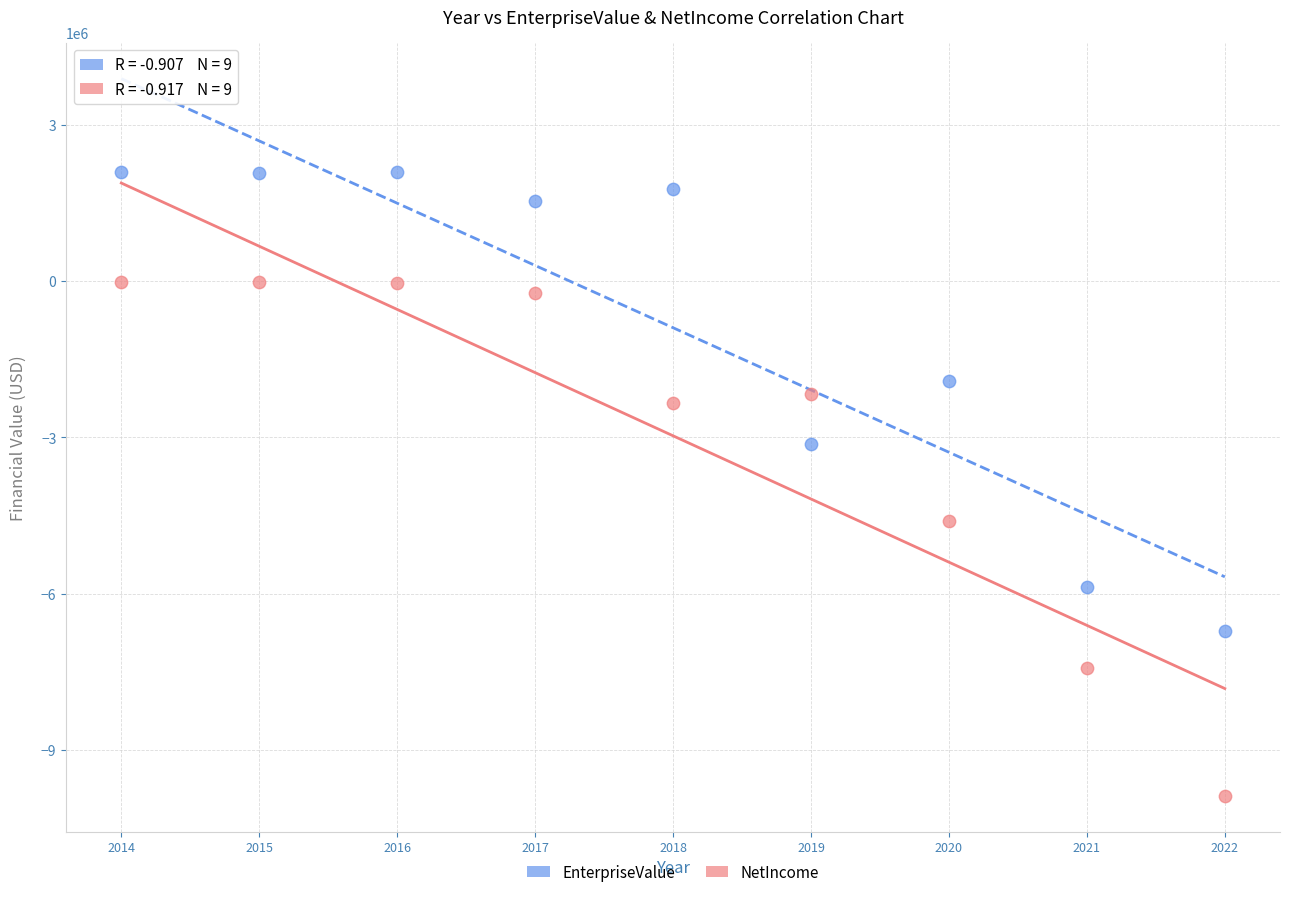

In the NetIncome series, what Y value is closest to -4944620?

-4594448.0